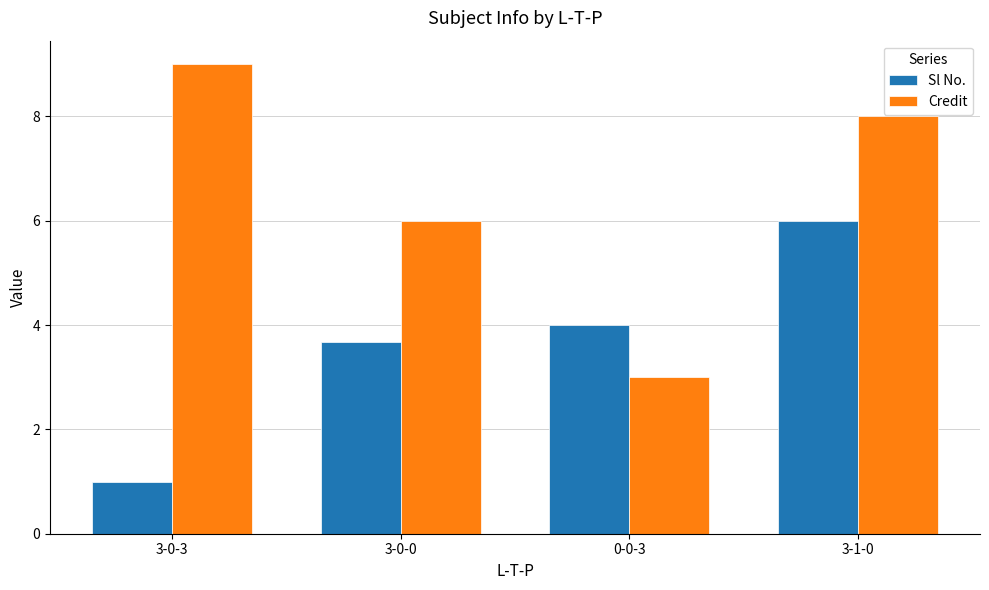

What is the minimum value for Sl No.?

1.0